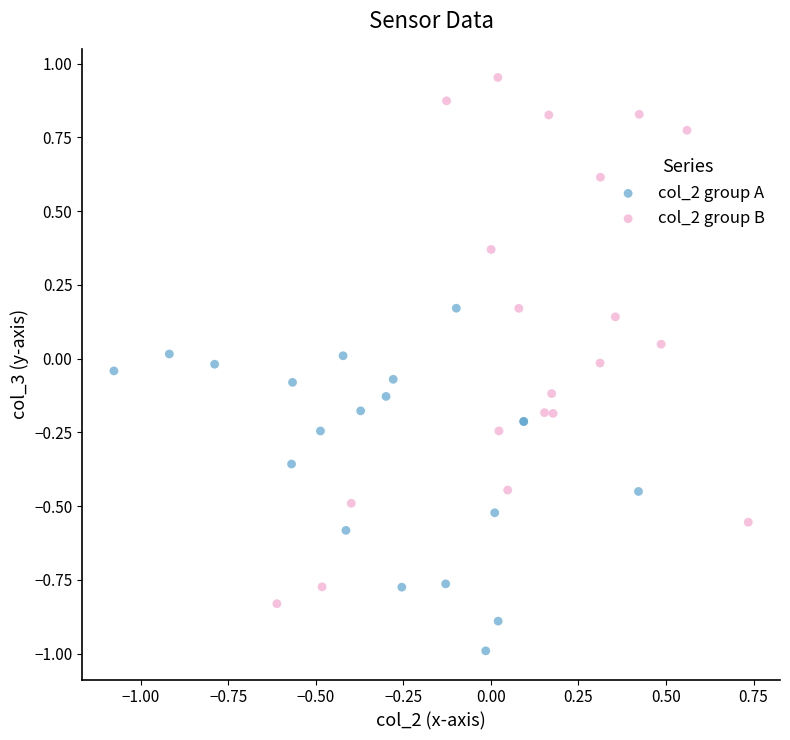

Which series reaches the minimum Y coordinate?

col_2 group A